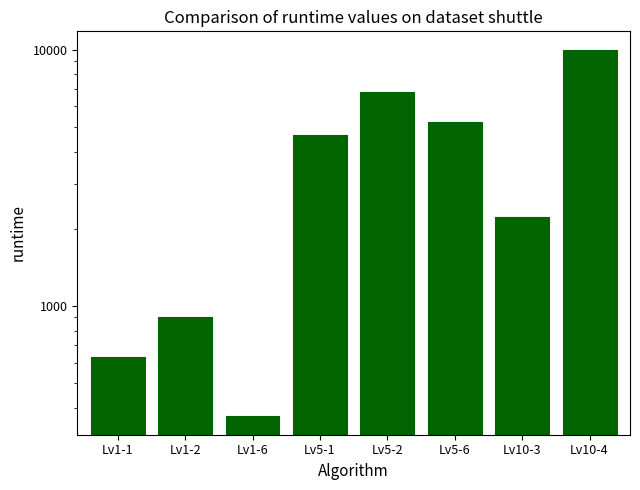

Approximately how many times larger is the value at Lv5-6 compared to Lv5-2?

0.8